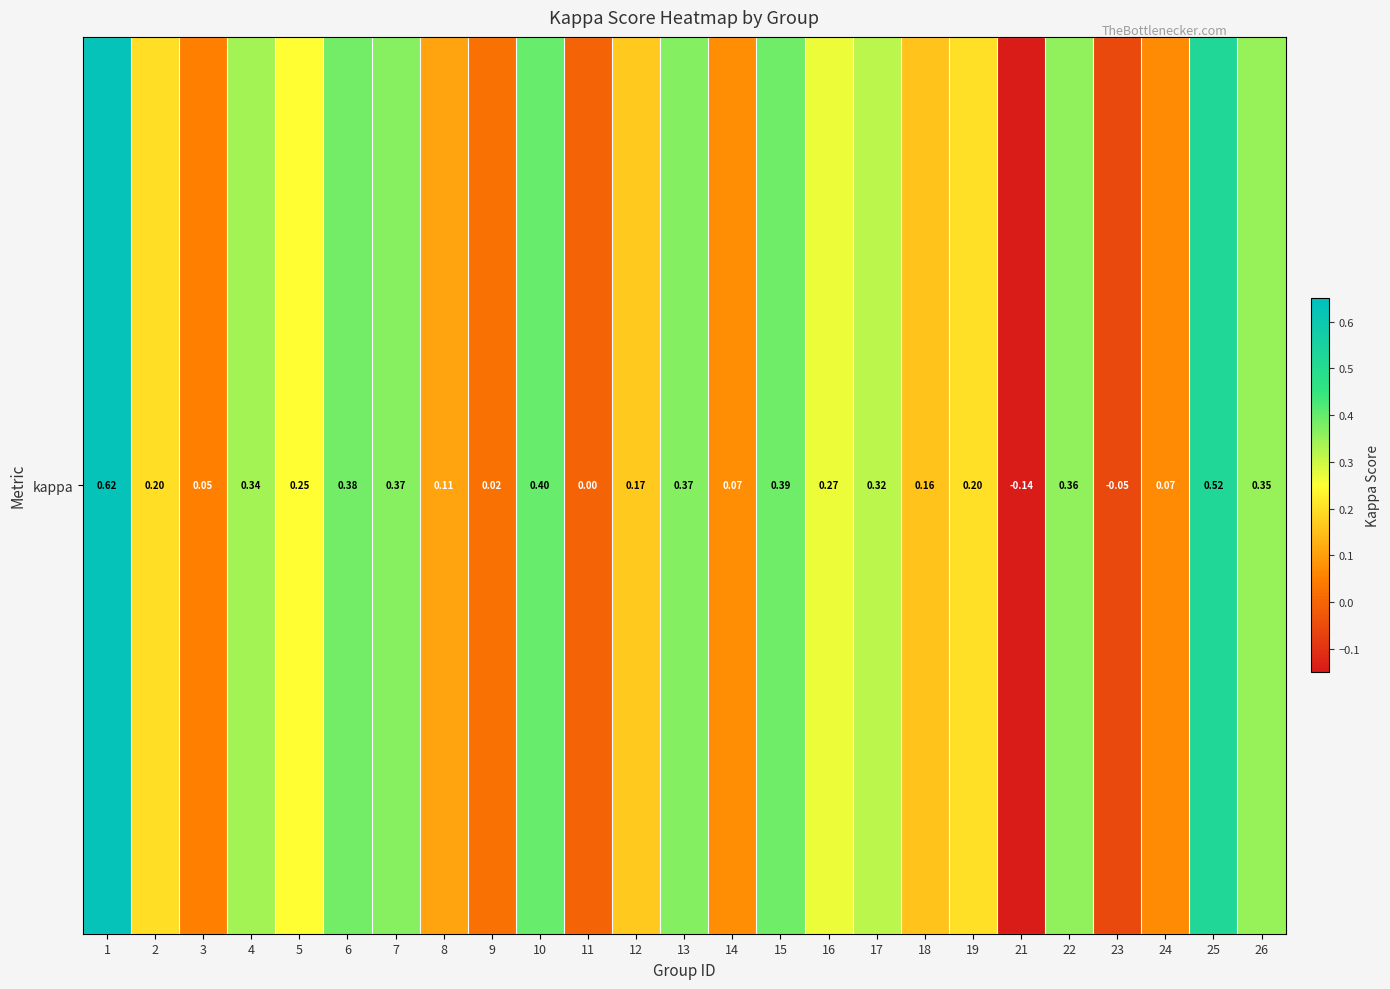

What is the average value?

0.2